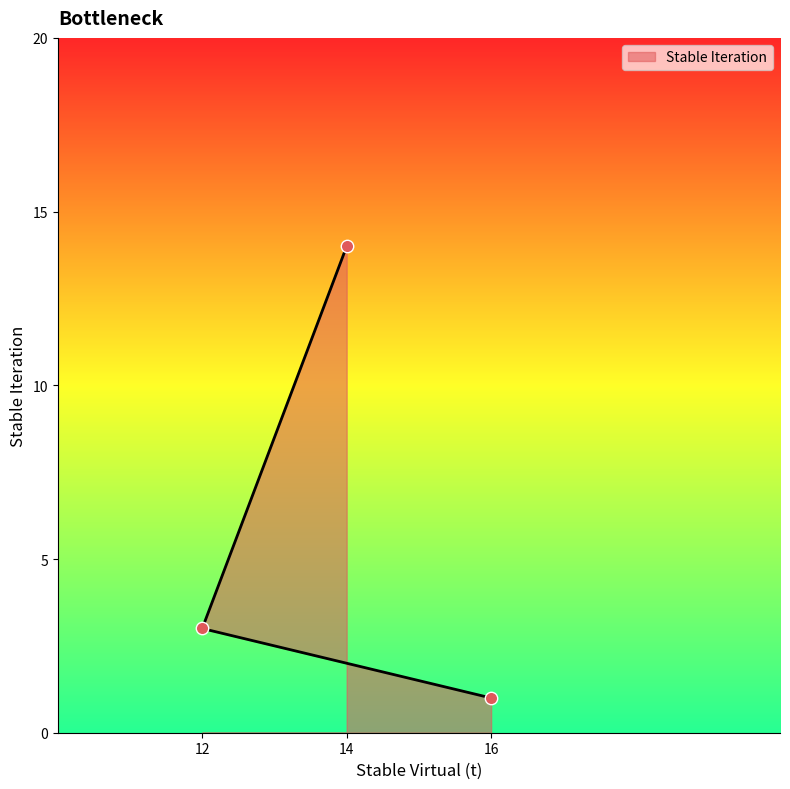

Which has a higher value, 12 or 14?

14